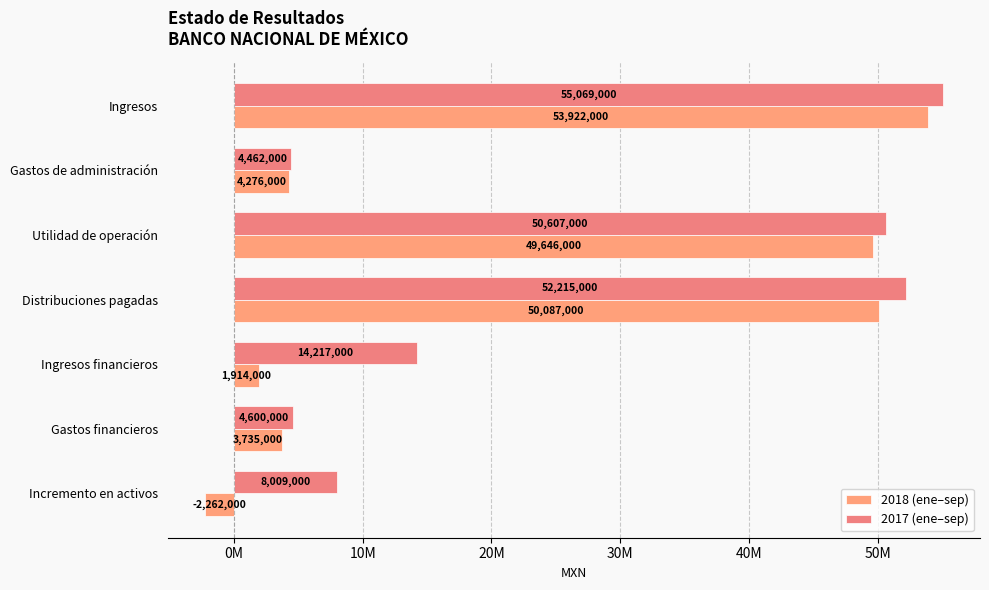

What is the sum of all 2017 (ene–sep) values?

189179000